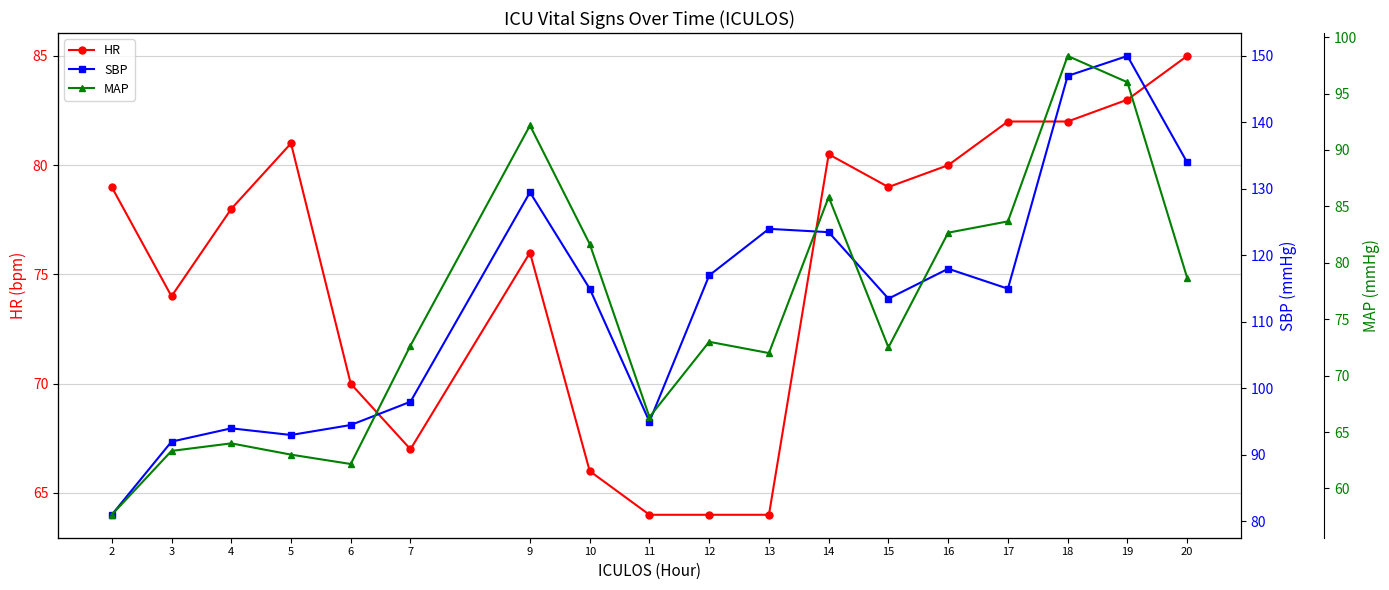

What value does the SBP series have at 2?

81.0